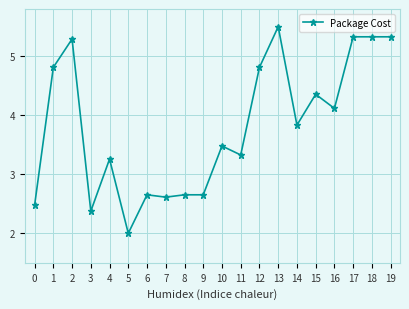

True or false: the data has more than 1 interior local peaks.

True